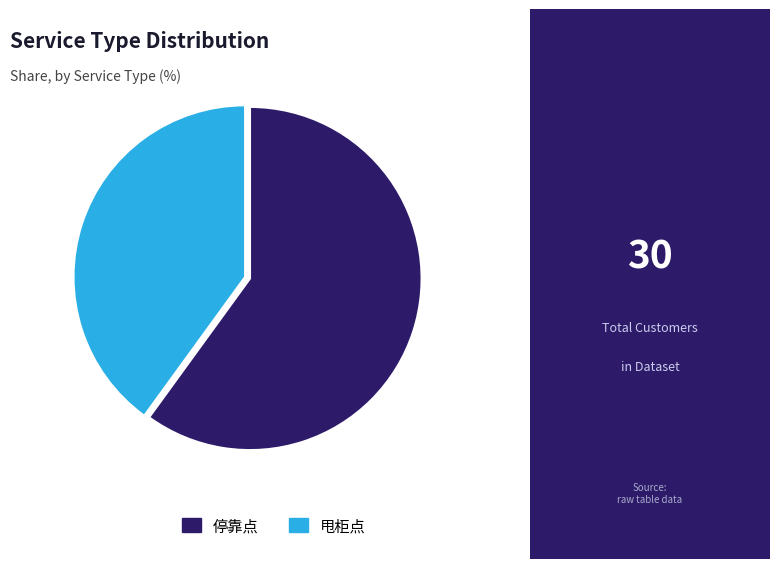

Is 甩柜点 the majority of the pie?

No